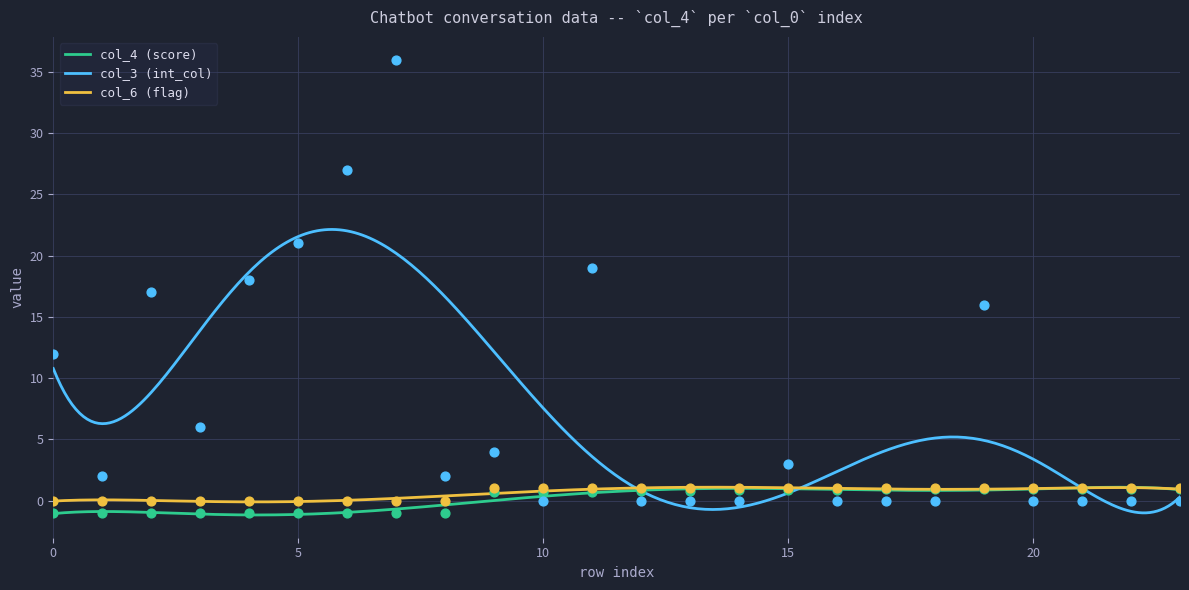

Which series has the largest Y range (max minus min)?

col_3 (int_col)